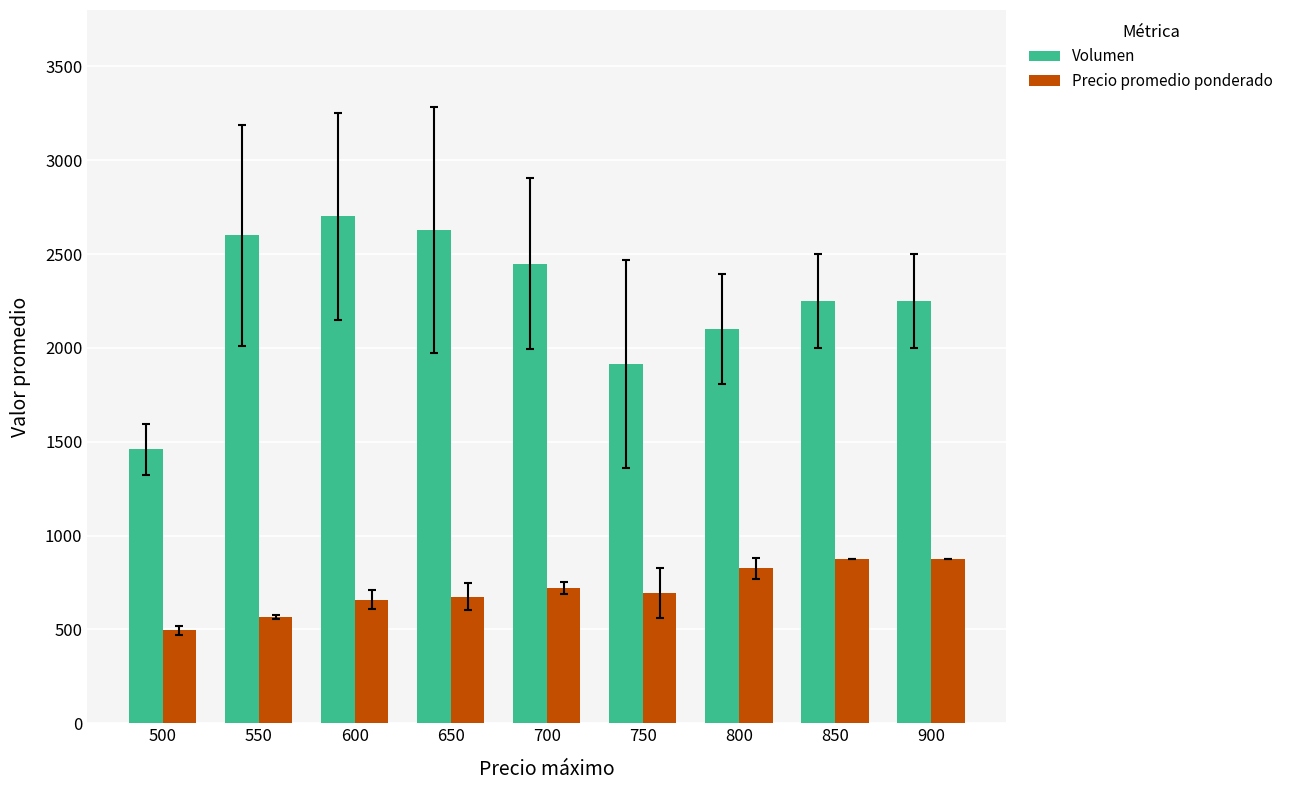

What is the sum of the Precio promedio ponderado values at 700 and 900?

1596.4